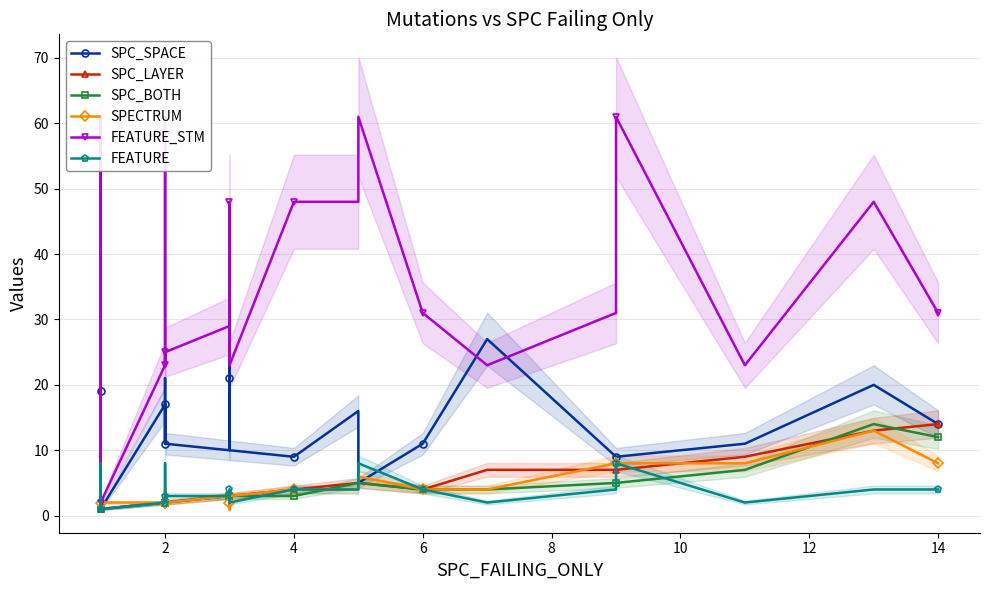

What is the sum of all SPC_LAYER values?

98